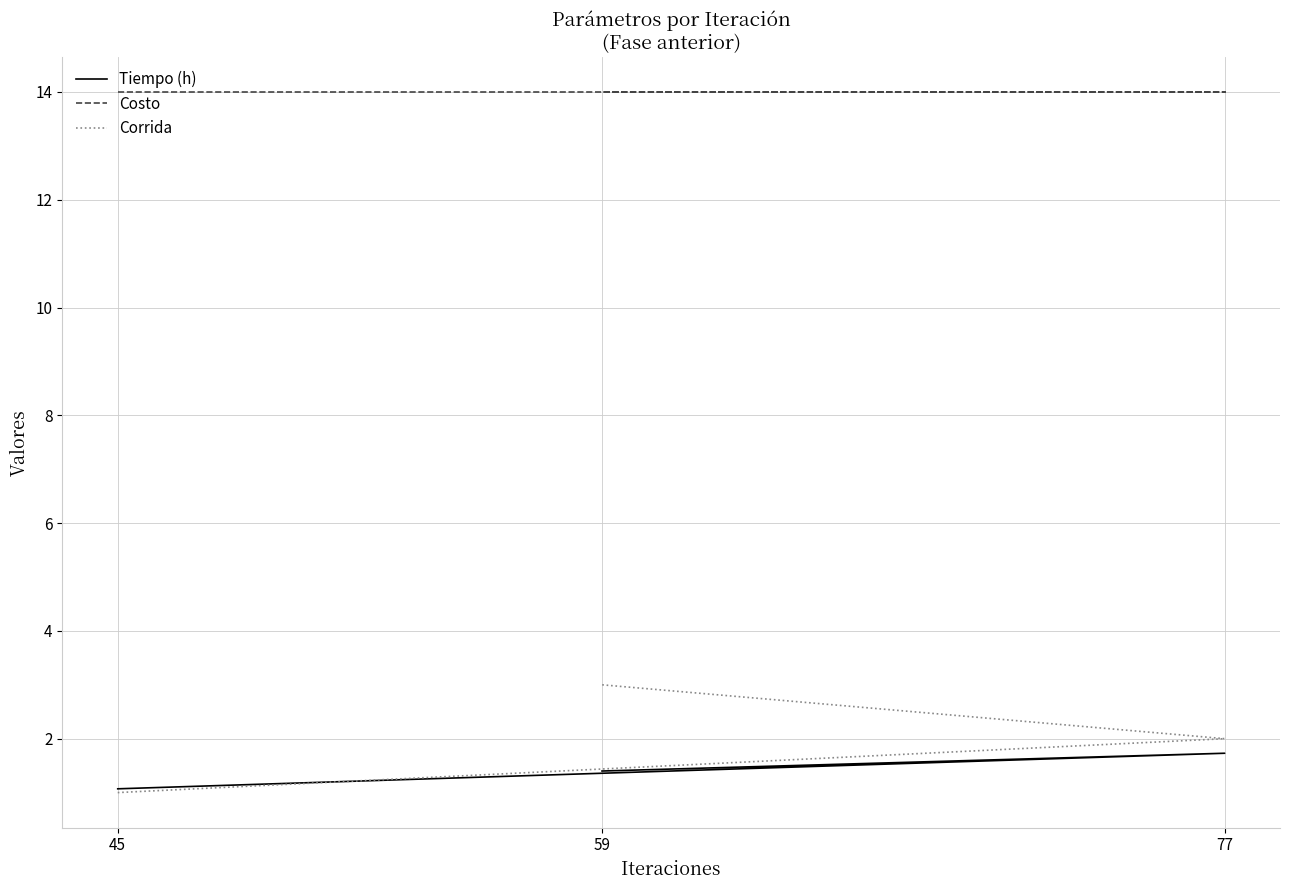

How many data points in Corrida are less than 2?

1